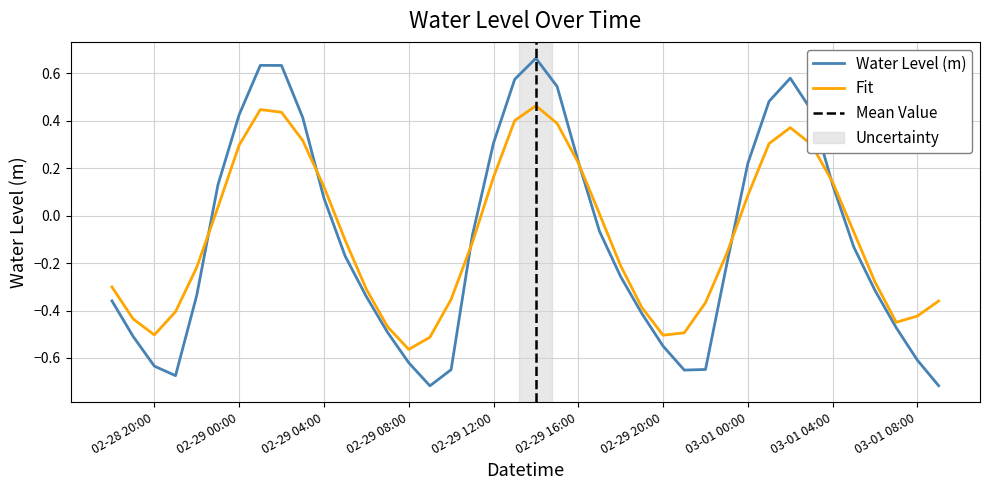

What is the sum of all values?

-4.1